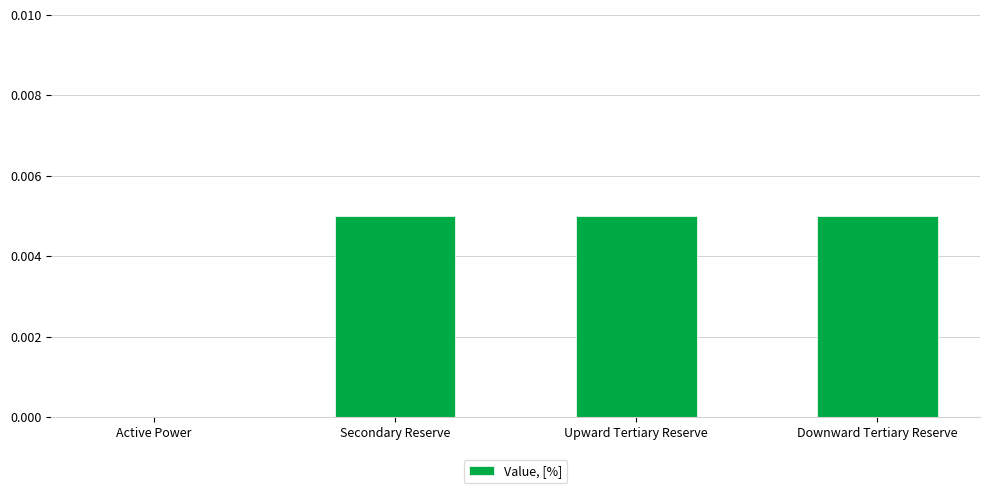

Count the number of categories in the chart.

4